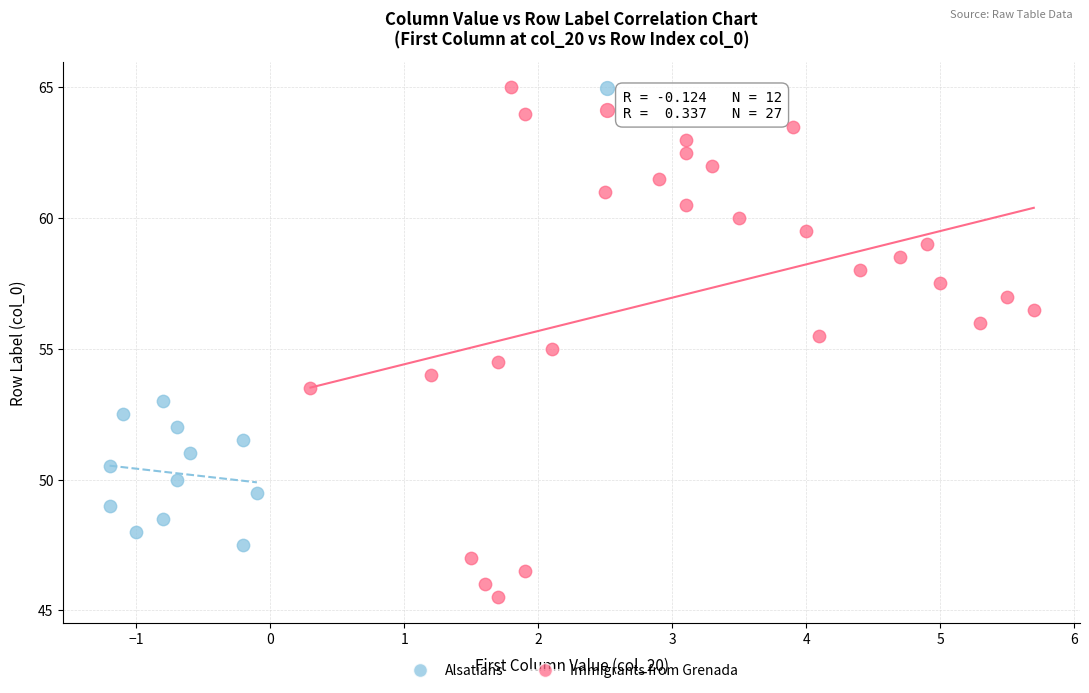

Which series reaches the maximum Y coordinate?

Immigrants from Grenada